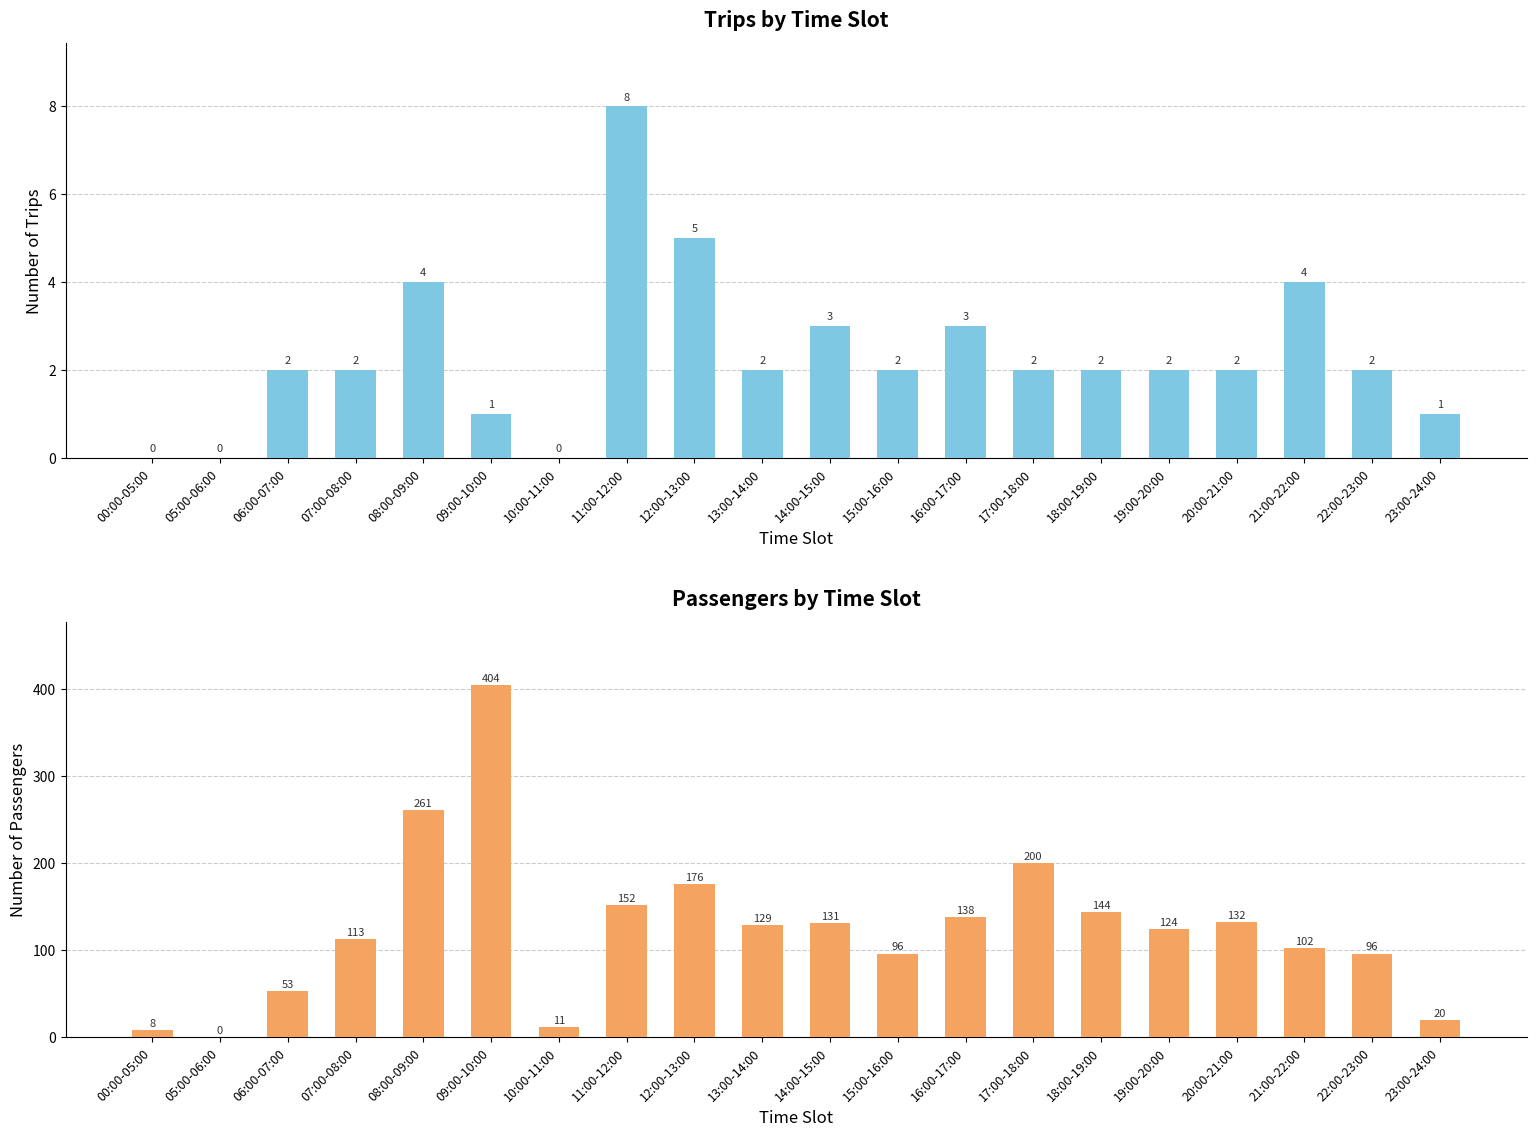

What is the sum of the Trips values at 06:00-07:00 and 10:00-11:00?

2